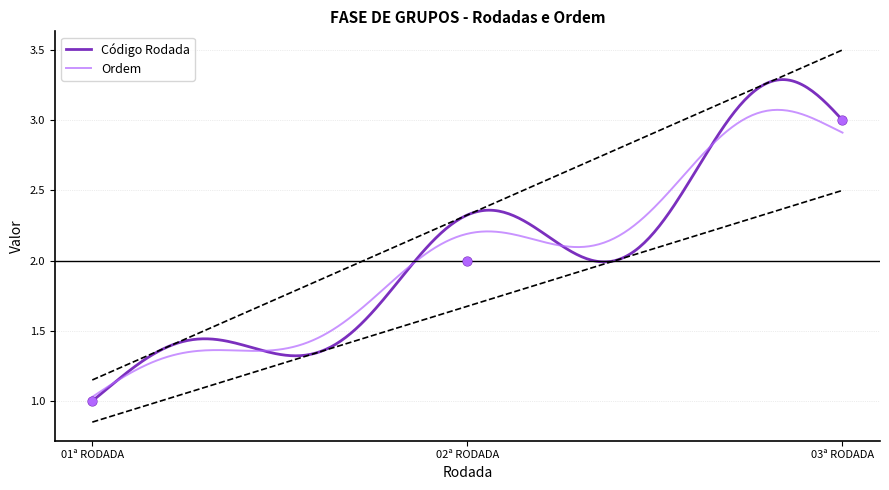

Which series reaches the maximum Y coordinate?

Código Rodada